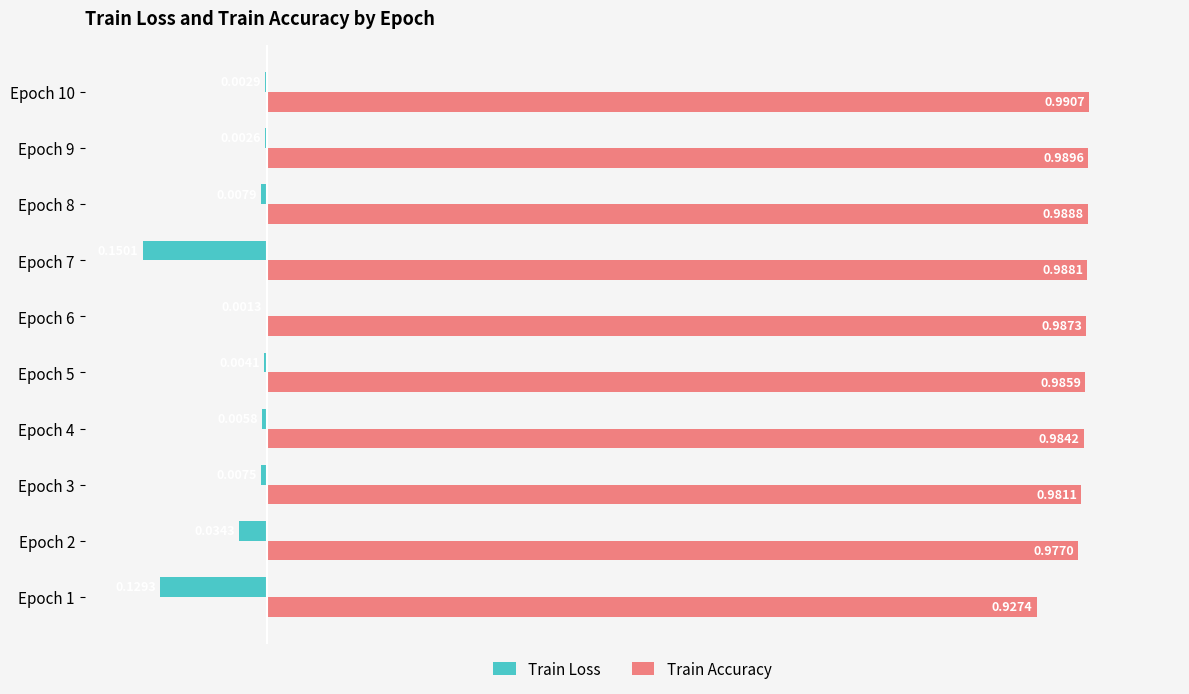

Between Epoch 9 and Epoch 10, which series saw the biggest shift?

Train Accuracy